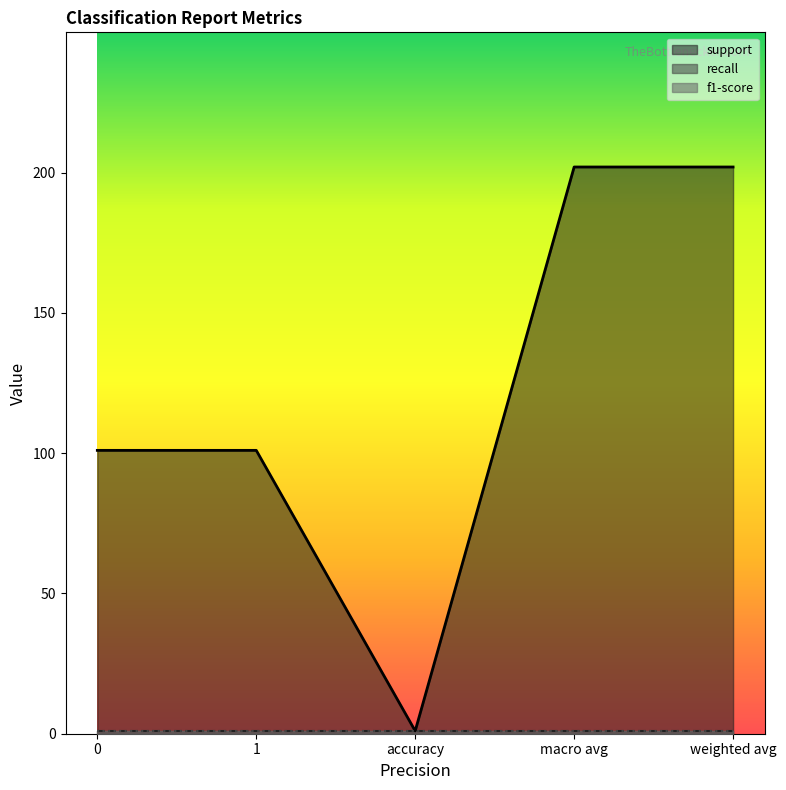

What position from the left is 1?

2